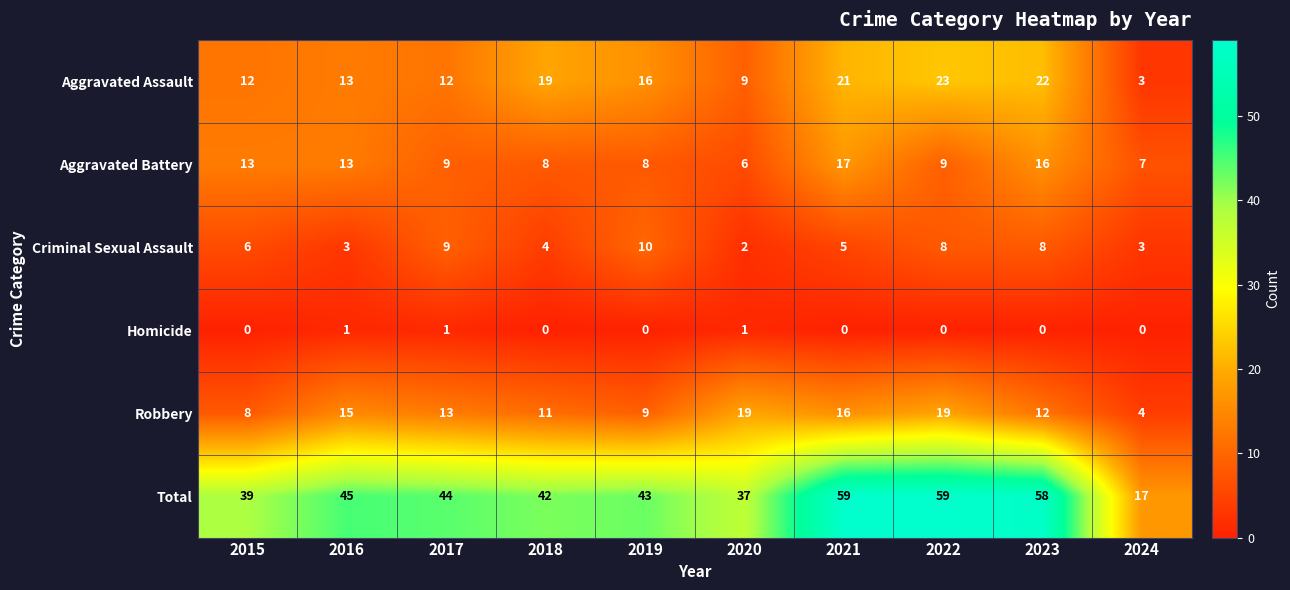

What is the sum of the Total values at 2024 and 2015?

56